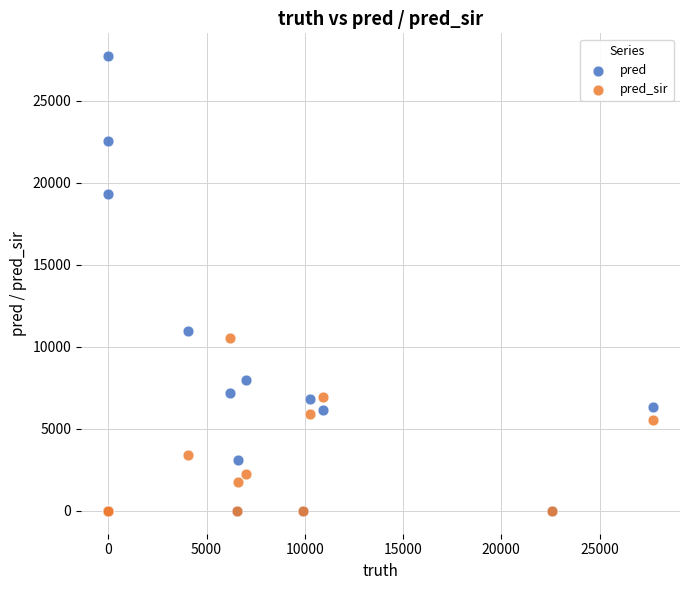

Which series has the largest Y range (max minus min)?

pred